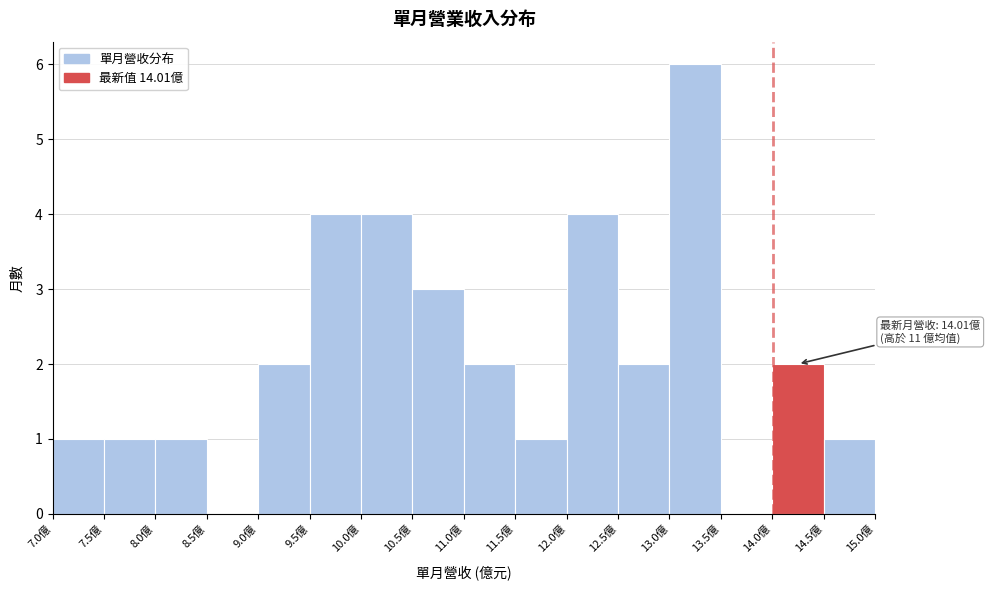

Which range on the x-axis has the tallest bar?

13.0 to 13.5